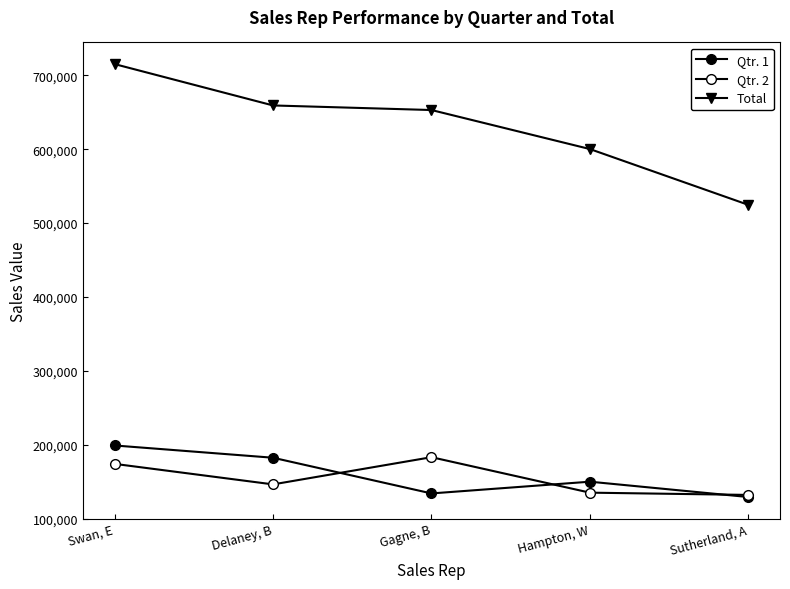

Reading left to right, list all the values displayed in this chart.

Qtr. 1: Swan, E=198913	Delaney, B=182306	Gagne, B=133978	Hampton, W=149876	Sutherland, A=129106
Qtr. 2: Swan, E=173995	Delaney, B=146223	Gagne, B=183048	Hampton, W=135026	Sutherland, A=131968
Total: Swan, E=715282	Delaney, B=659288	Gagne, B=653081	Hampton, W=600246	Sutherland, A=524709